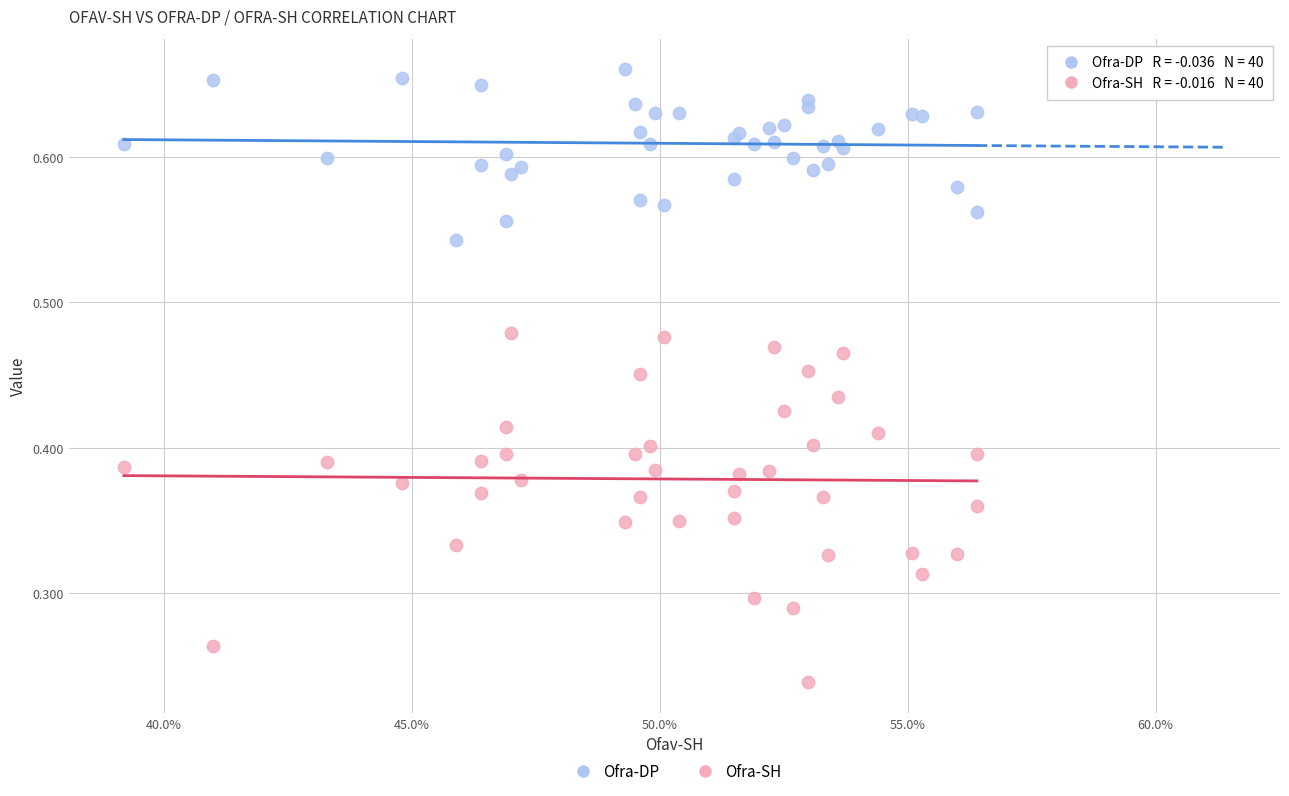

Which series has the widest spread of Y values?

Ofra-SH